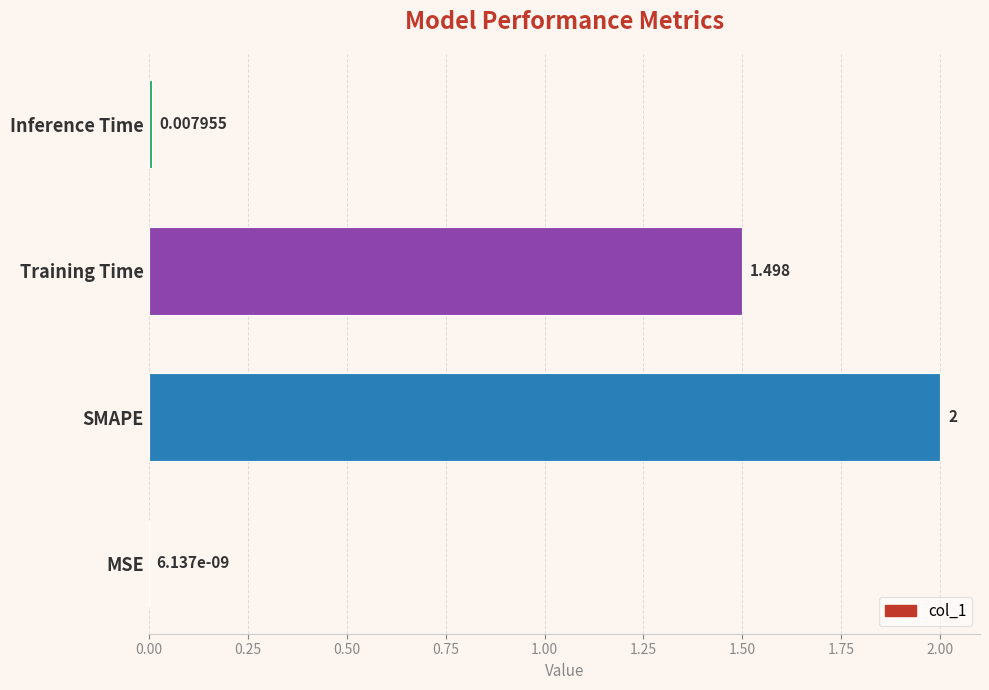

Between Inference Time and SMAPE, which is larger?

SMAPE